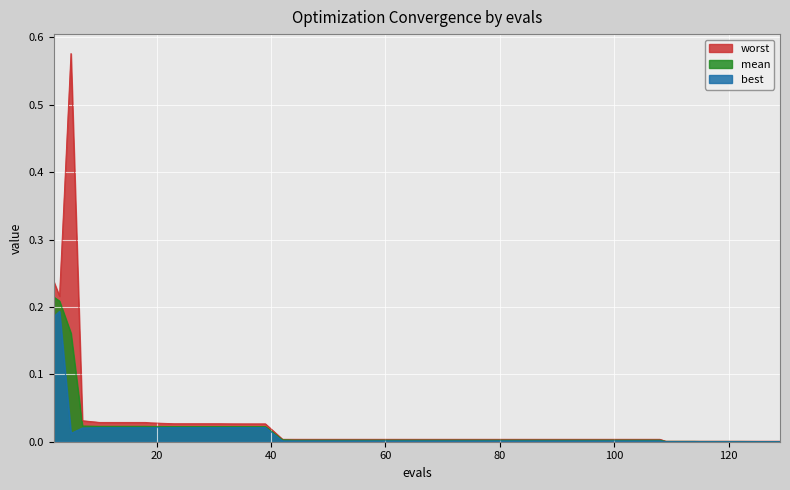

At which label does worst reach its minimum?

125